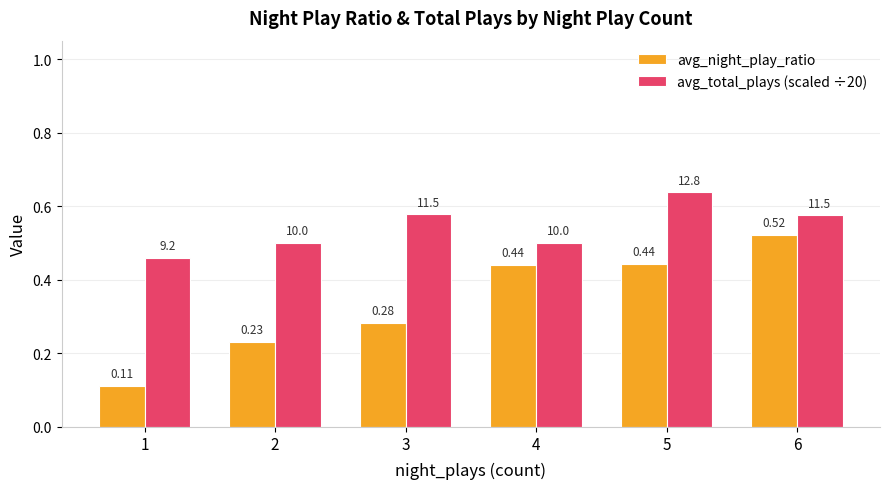

Rank the series by their maximum value, from lowest to highest.

avg_night_play_ratio, avg_total_plays (scaled ÷20)